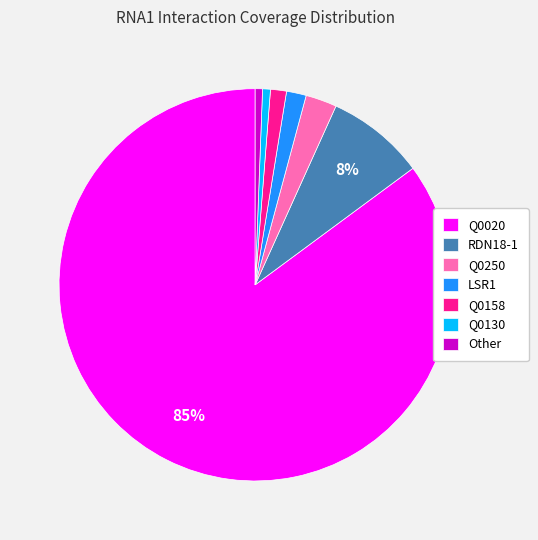

What is the largest slice in the pie chart?

Q0020